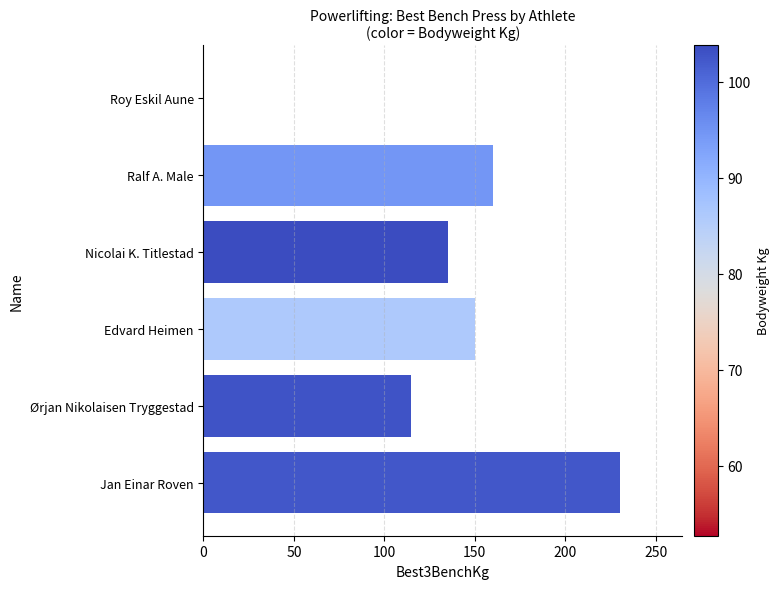

What is the ratio of the value at Edvard Heimen to the value at Nicolai K. Titlestad?

1.1